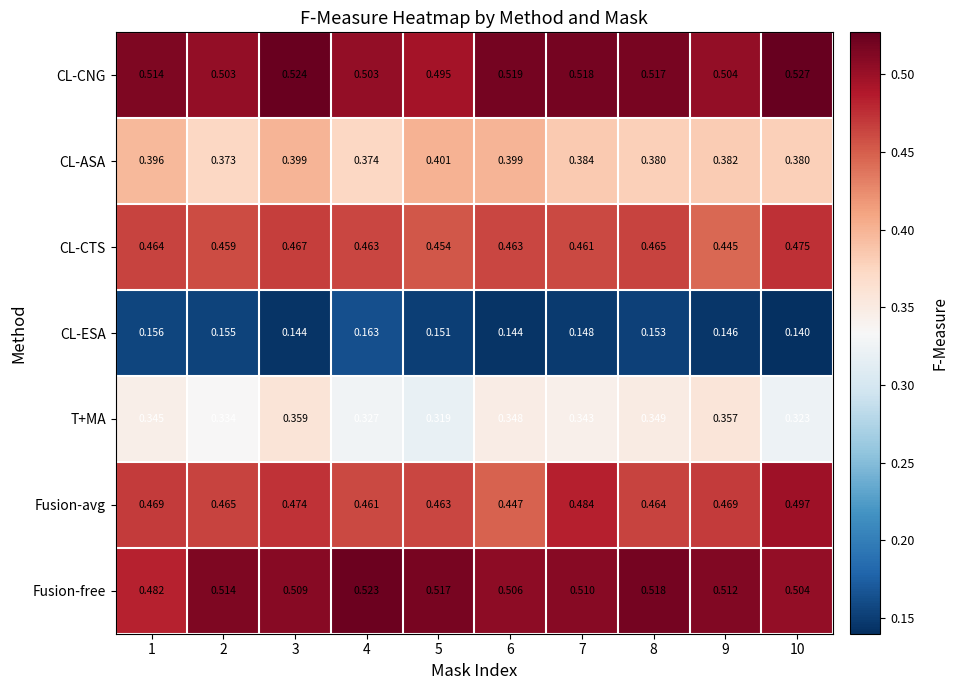

How many distinct data groups are displayed?

7